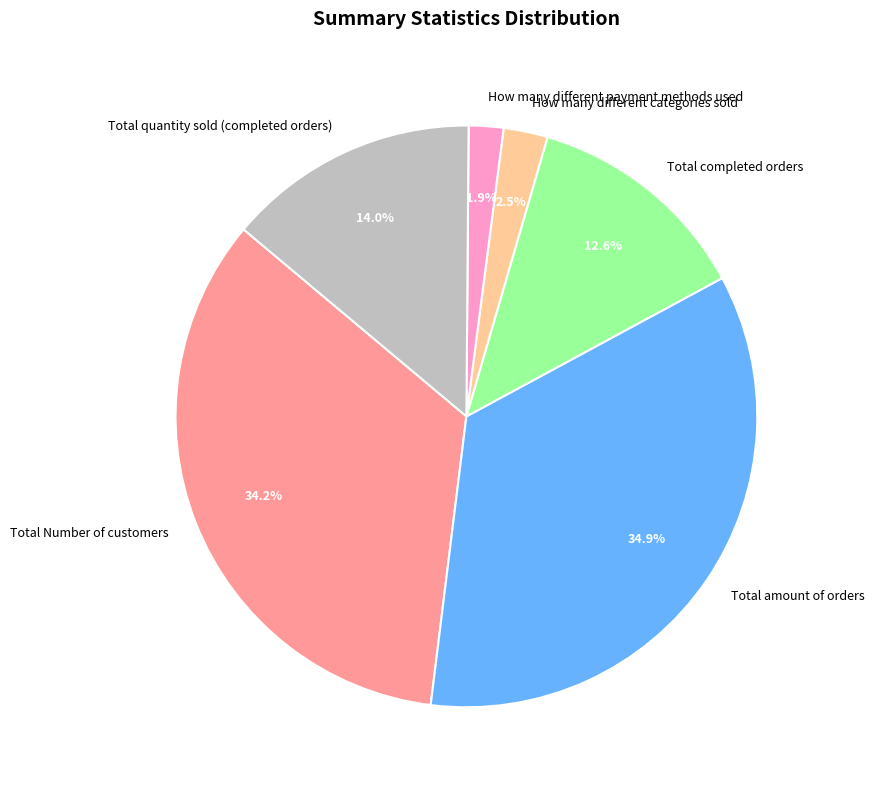

To the nearest percent, what is the difference between the largest and smallest slice percentages?

33%